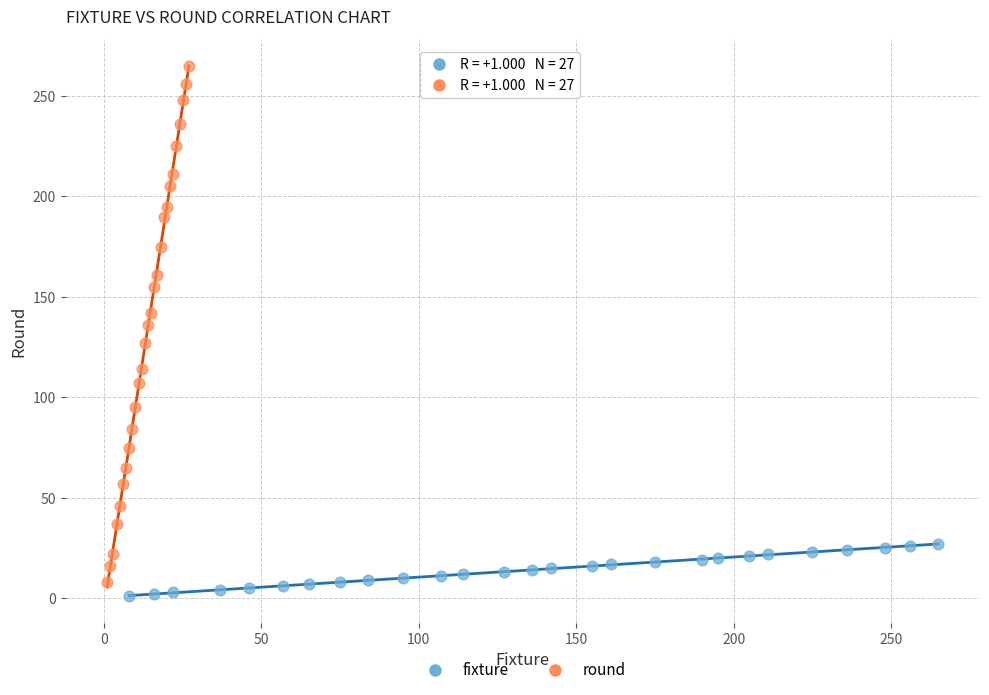

Which series has the largest Y range (max minus min)?

round